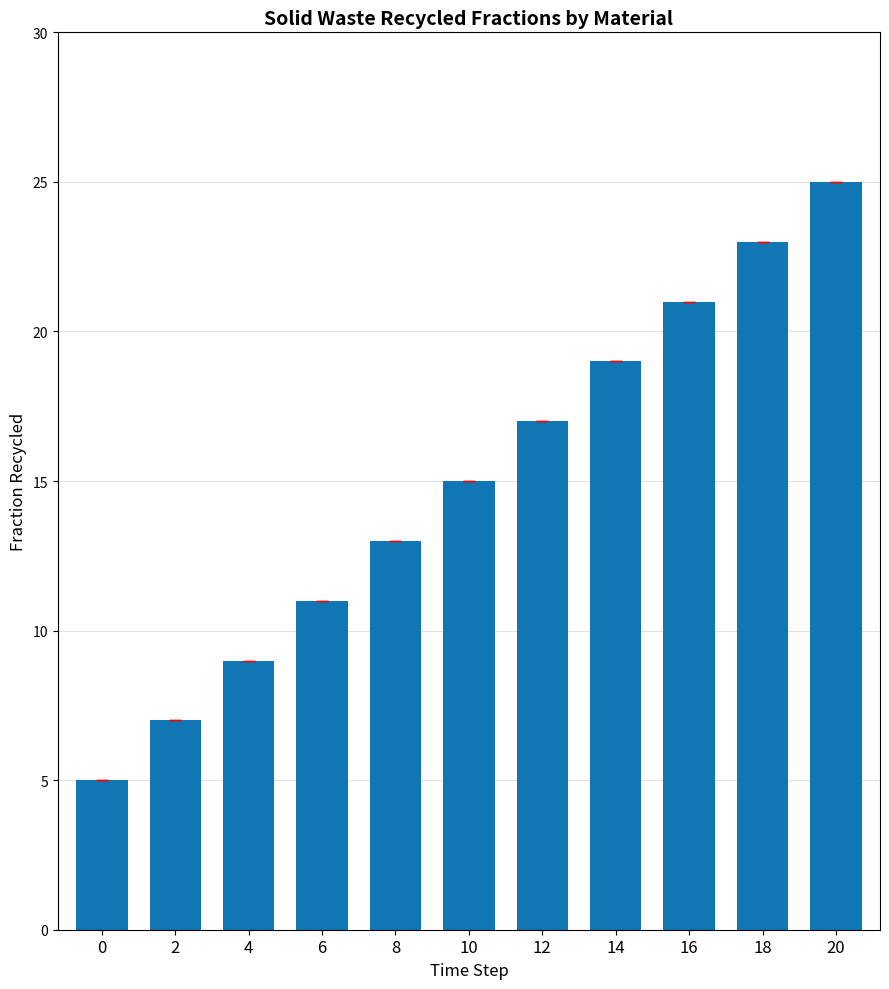

Is it true that the value at 8 is 19.4?

False